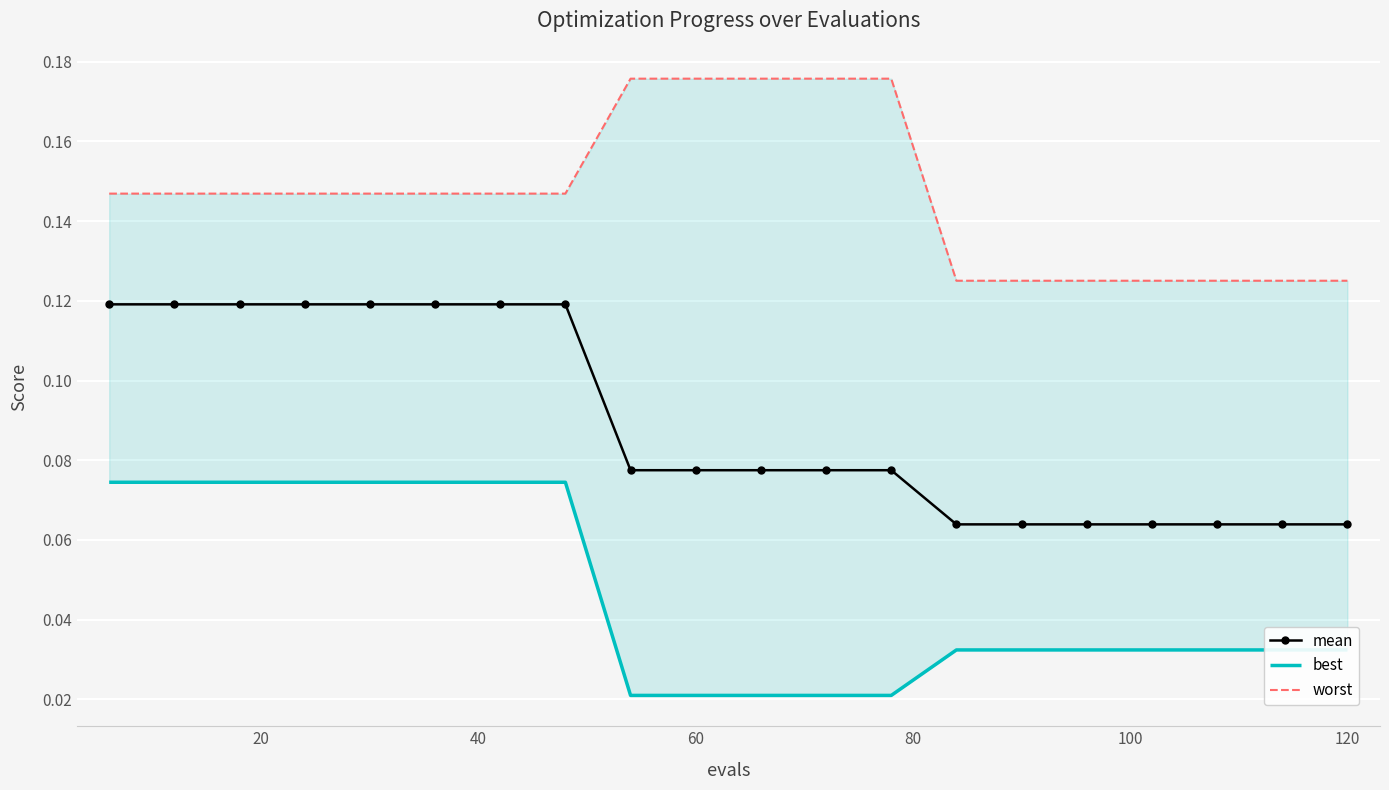

What is the difference between the maximum and second lowest values in the mean series?

0.1